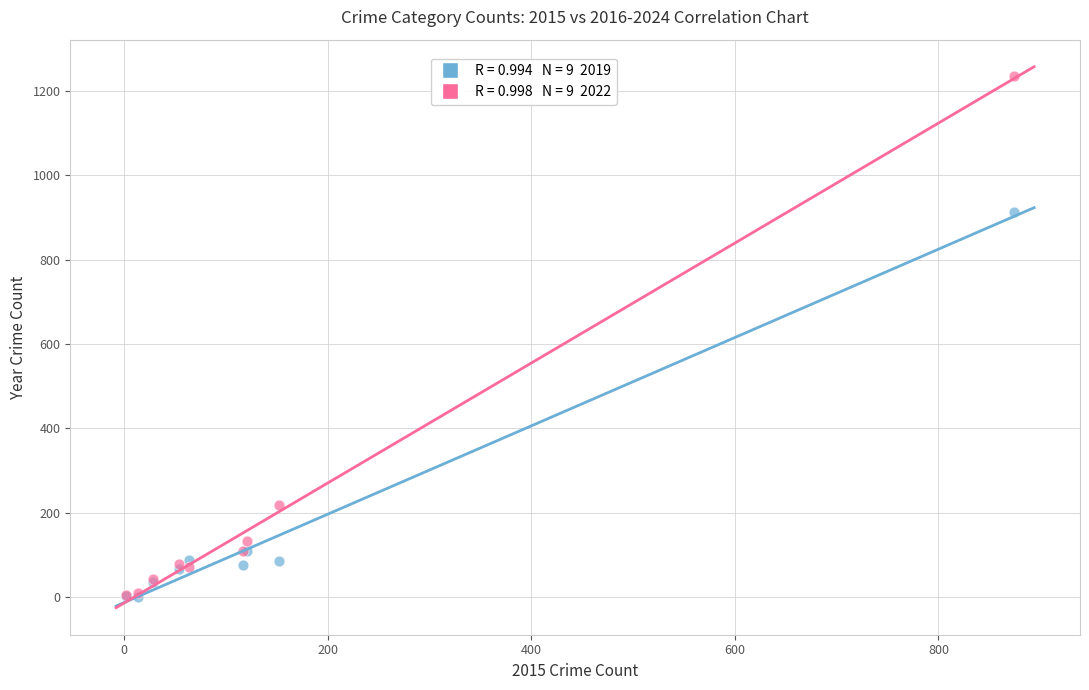

Across all series, what Y value is closest to 617?

914